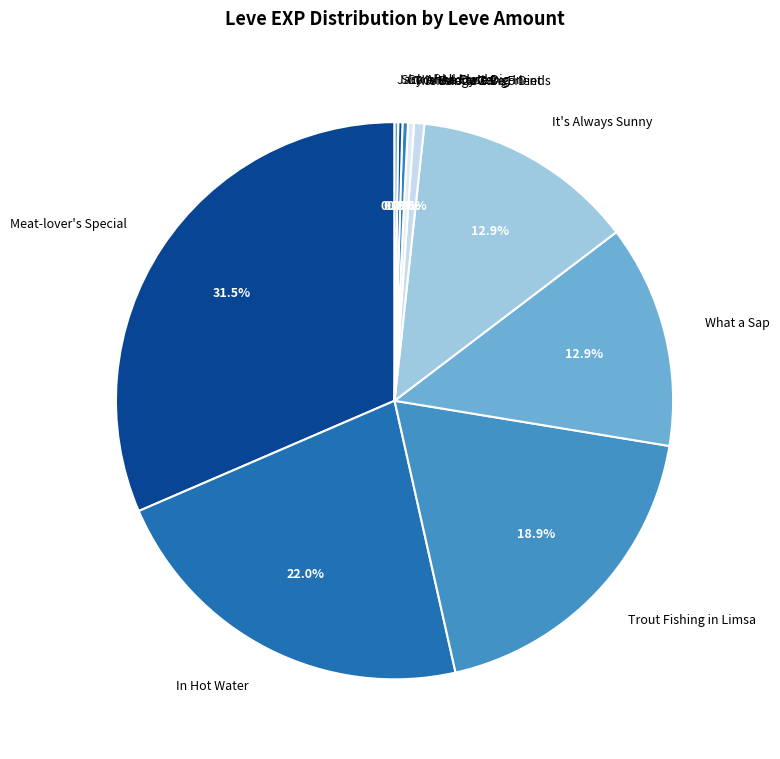

What is the ratio of the value at Trout Fishing in Limsa to the value at It's Always Sunny?

1.5